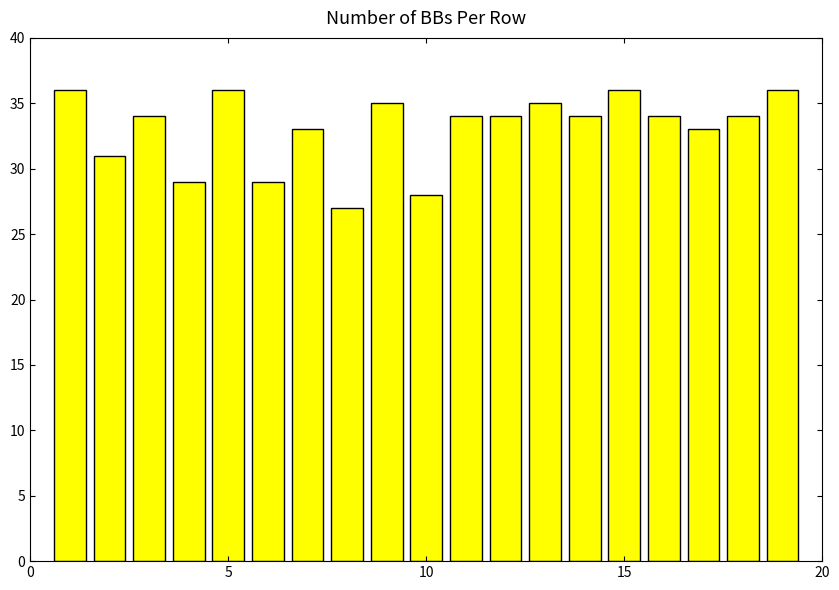

What is the maximum value shown in the chart?

36